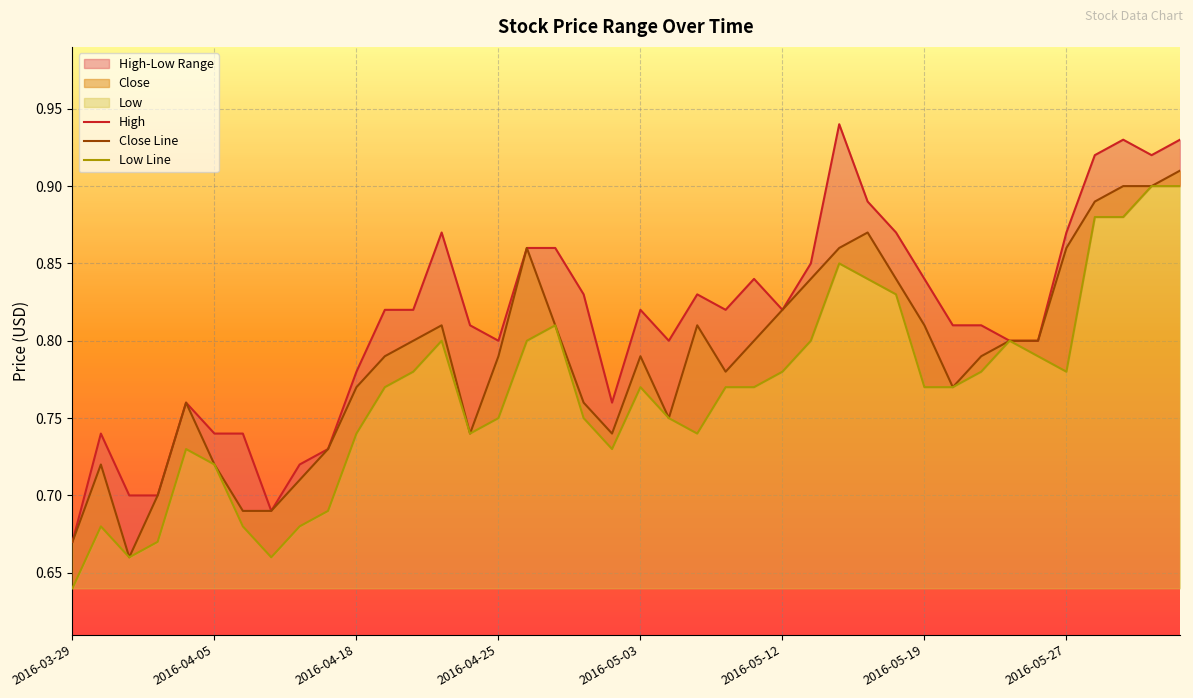

At which category is the sum across all series the highest?

39